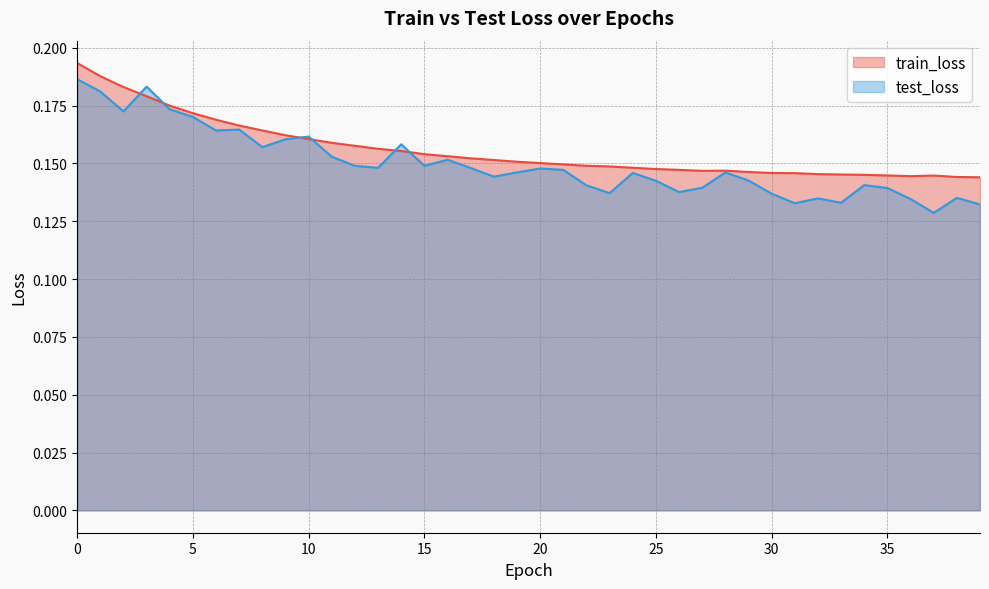

Which category has the lowest value across all series?

37